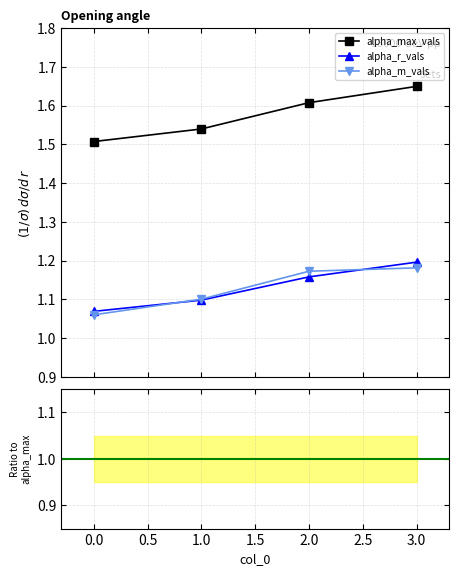

Reading right to left, list all the values displayed in this chart.

alpha_max_vals: 3=1.6	2=1.6	1=1.5	0=1.5
alpha_r_vals: 3=1.2	2=1.2	1=1.1	0=1.1
alpha_m_vals: 3=1.2	2=1.2	1=1.1	0=1.1